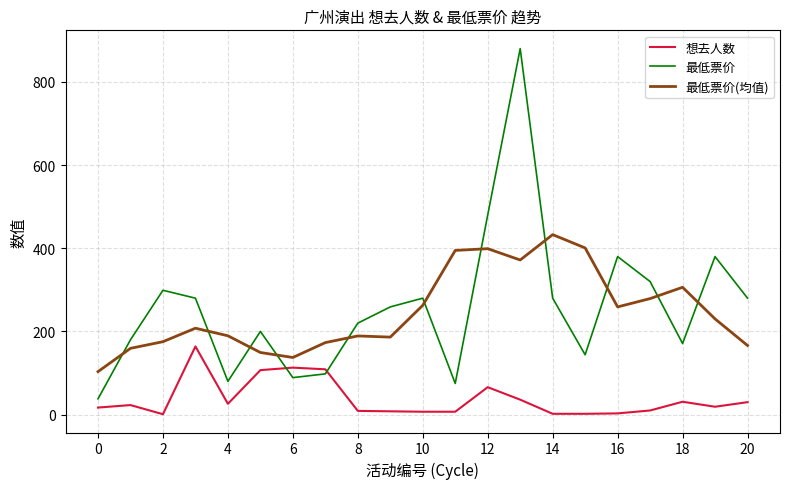

What is the difference between the maximum and minimum values in the 最低票价 series?

842.0